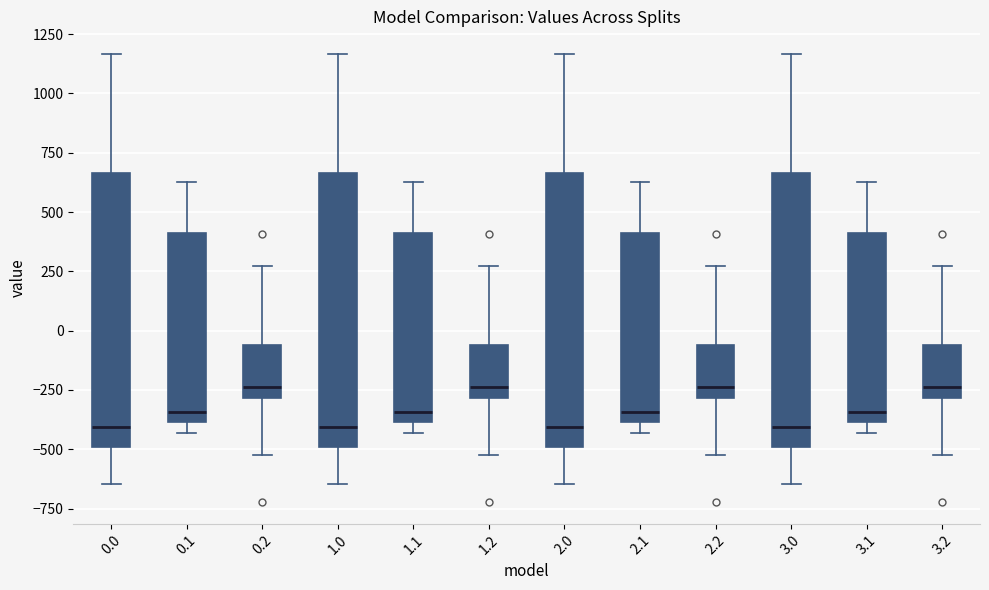

Reading left to right, read every box against the y-axis: the position of its median line, the range the box covers, and the ends of its whiskers. The values are not printed on the chart, so give them approximately, as read against the axis.

0.0: median -400, box -500 to 650, whiskers -650 to 1150
0.1: median -350, box -400 to 400, whiskers -450 to 650
0.2: median -250, box -300 to -50, whiskers -500 to 250
1.0: median -400, box -500 to 650, whiskers -650 to 1150
1.1: median -350, box -400 to 400, whiskers -450 to 650
1.2: median -250, box -300 to -50, whiskers -500 to 250
2.0: median -400, box -500 to 650, whiskers -650 to 1150
2.1: median -350, box -400 to 400, whiskers -450 to 650
2.2: median -250, box -300 to -50, whiskers -500 to 250
3.0: median -400, box -500 to 650, whiskers -650 to 1150
3.1: median -350, box -400 to 400, whiskers -450 to 650
3.2: median -250, box -300 to -50, whiskers -500 to 250